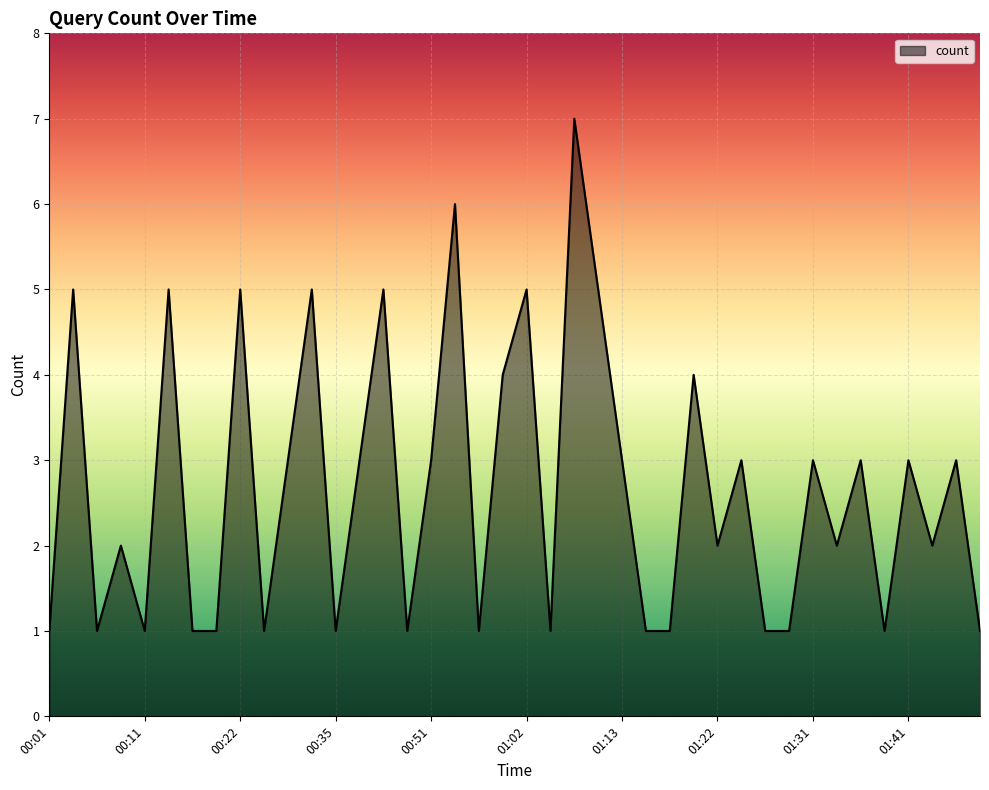

Does the chart display data point markers on the line(s)?

No